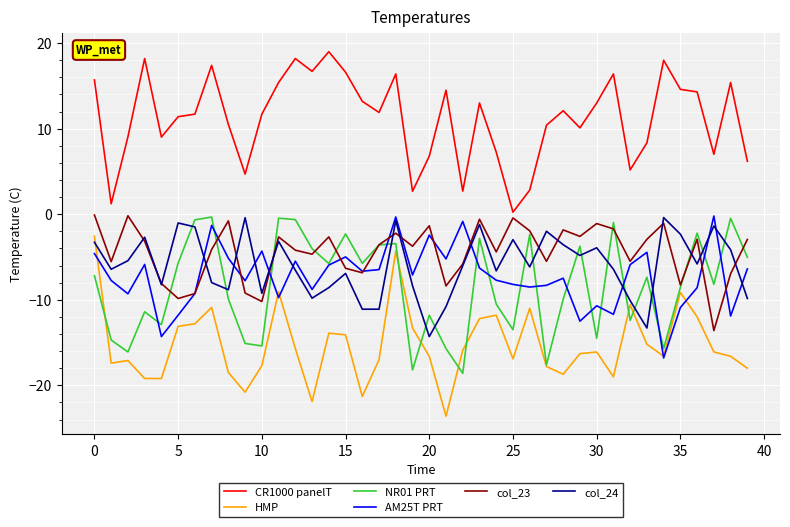

Which series has the largest total across all categories?

CR1000 panelT